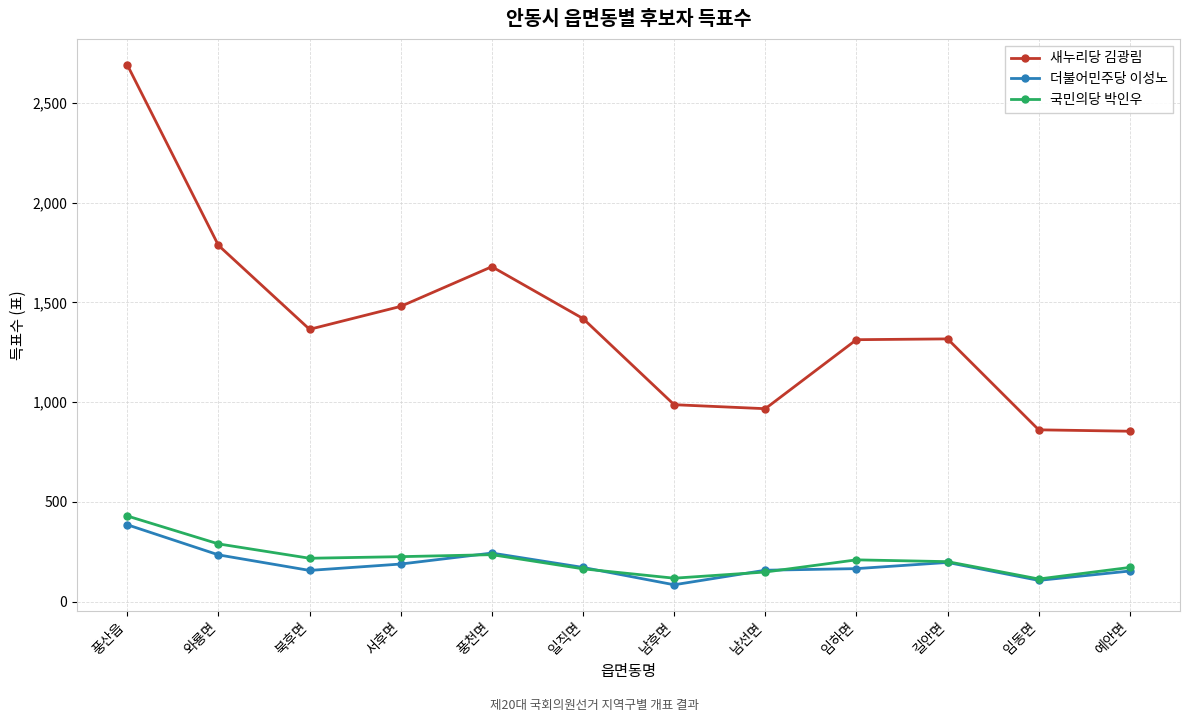

Between 풍산읍 and 길안면, which series saw the biggest shift?

새누리당 김광림